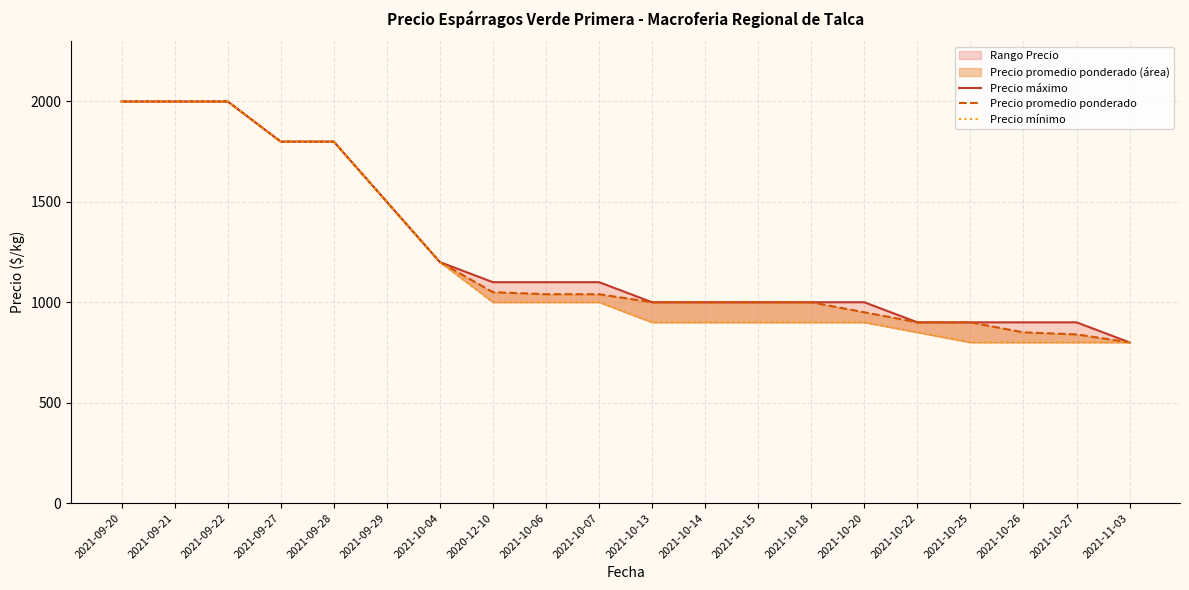

True or false: Precio promedio ponderado has a value of 937 at 2021-09-27.

False